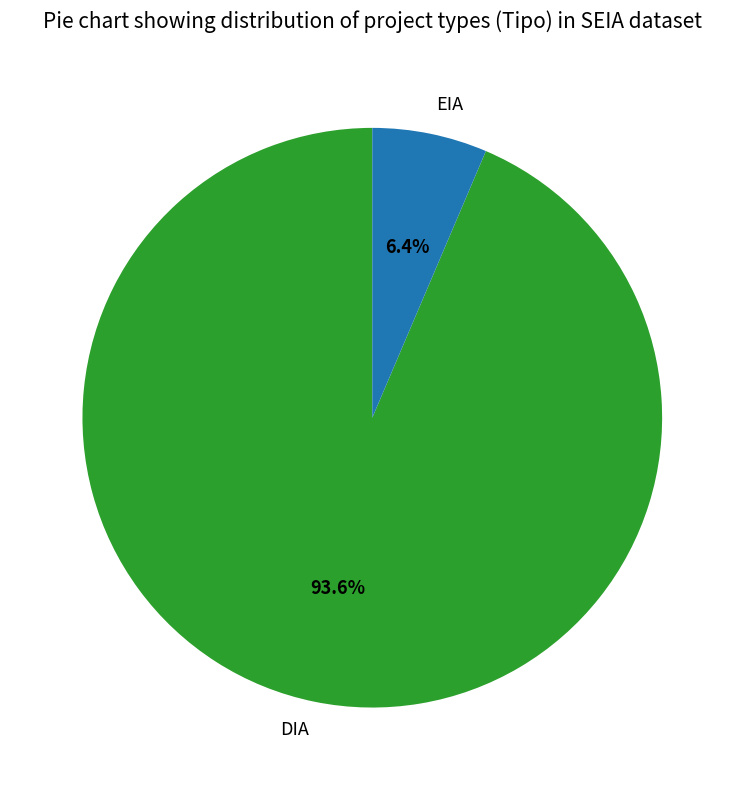

How many slices are in this pie chart?

2